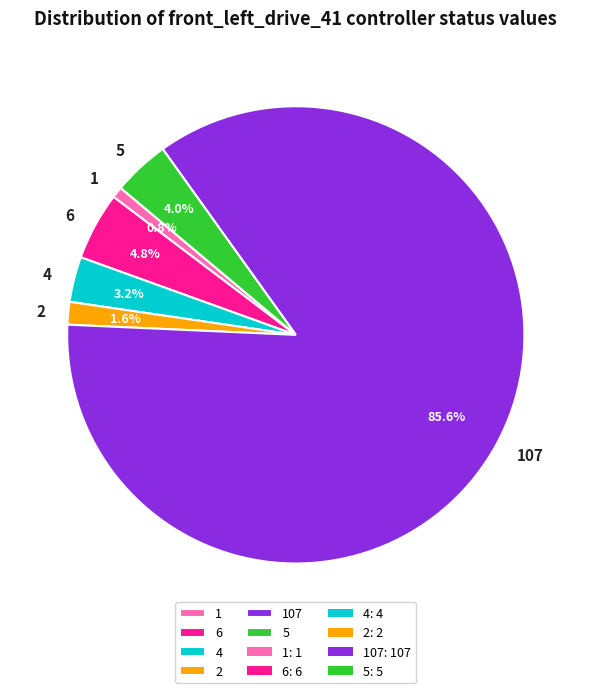

Which category has the smallest portion of the pie?

1